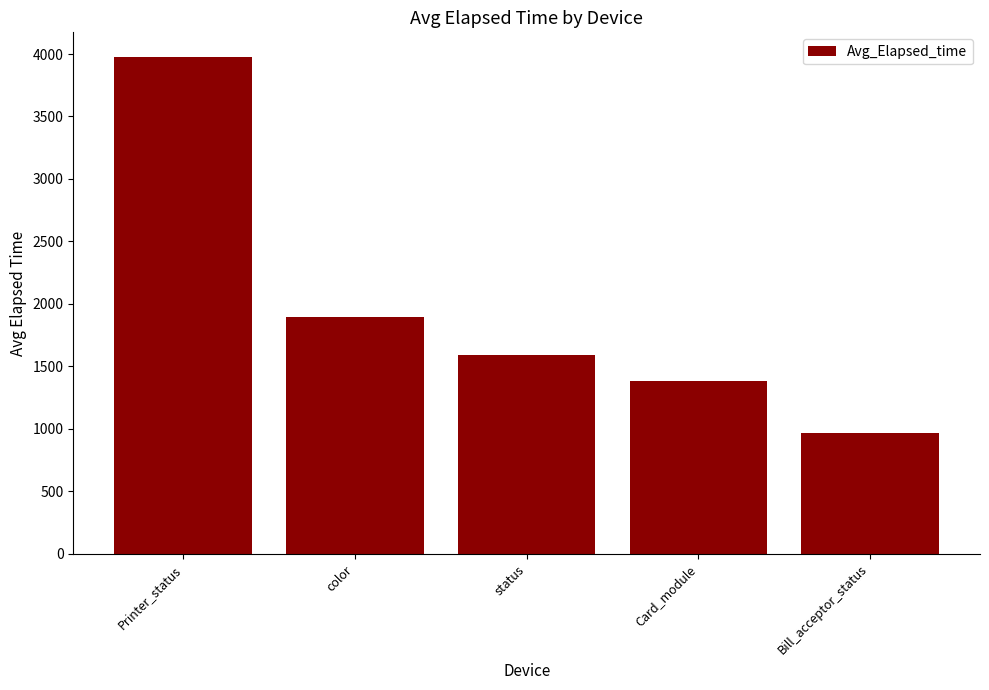

What is the difference between the values at Printer_status and status?

2386.7